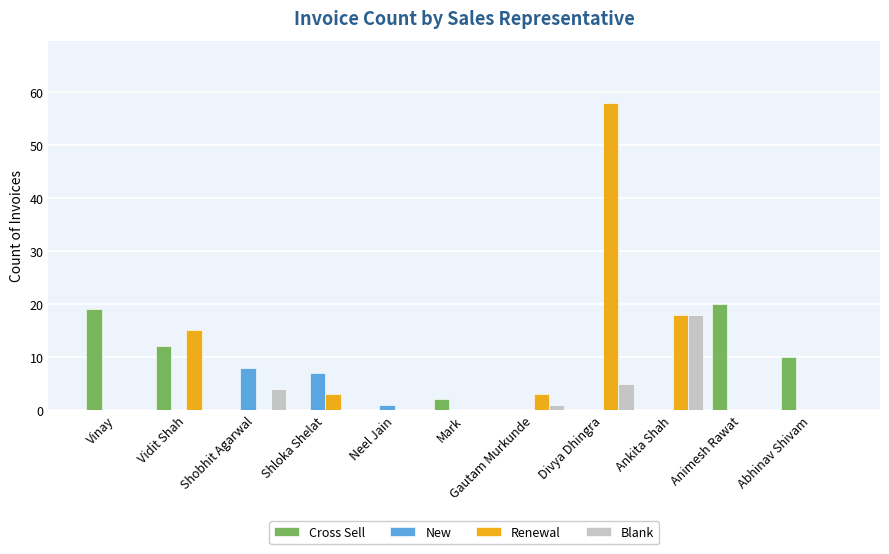

At which category does the chart reach its peak across all series?

Divya Dhingra